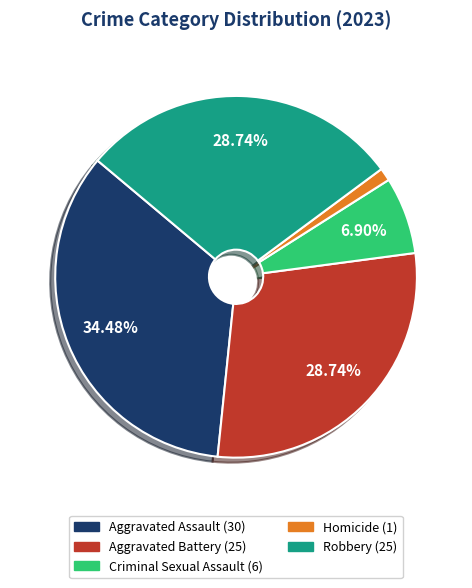

Which category has the biggest portion of the pie?

Aggravated Assault